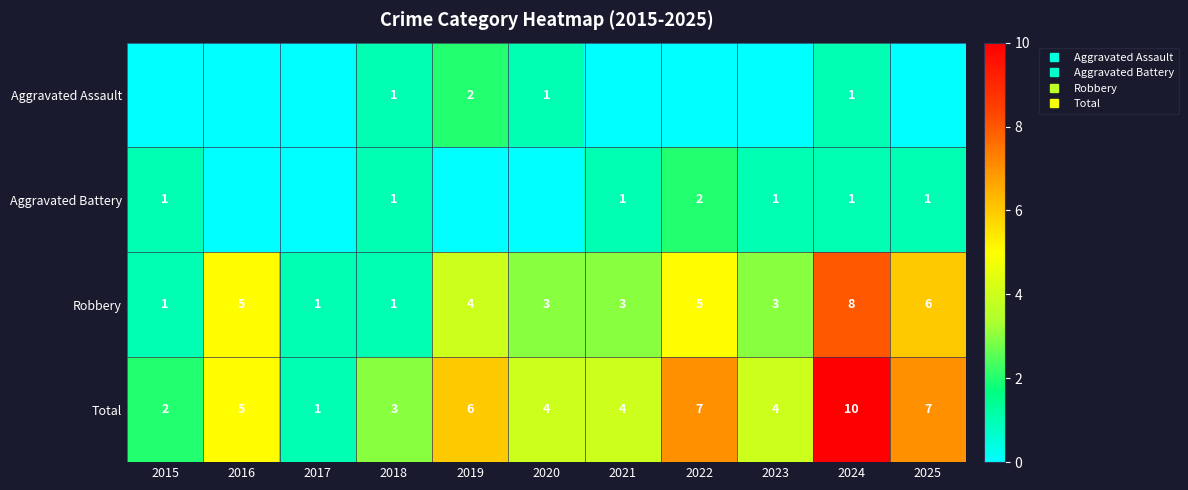

How many data points in Robbery are less than 3?

3